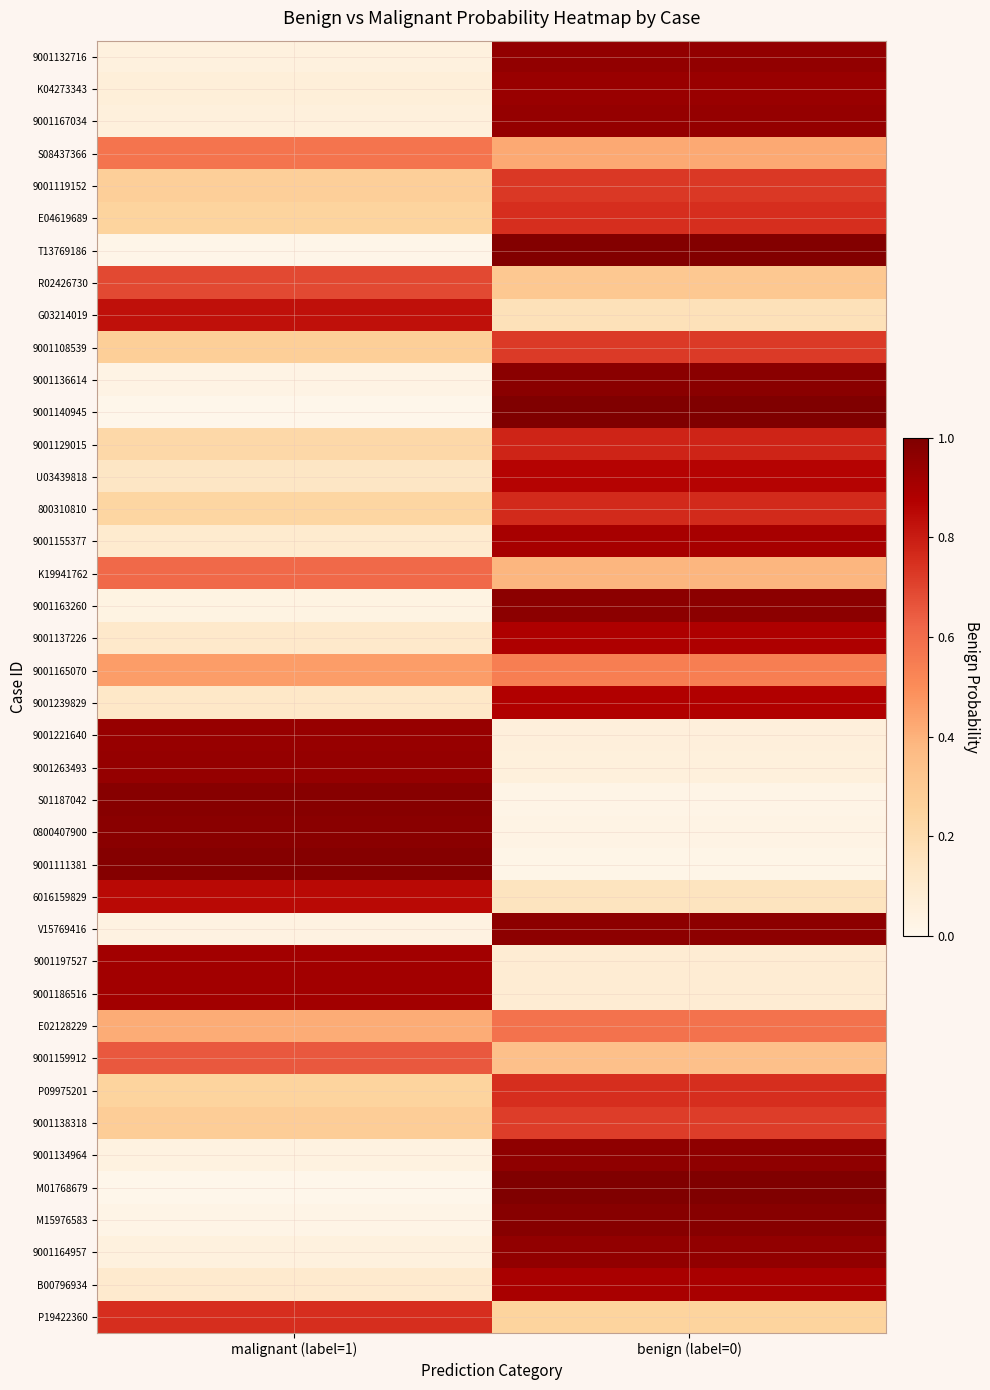

Reading left to right, transcribe all the data shown in this chart.

9001132716: malignant (label=1)=0.0	benign (label=0)=1.0
K04273343: malignant (label=1)=0.1	benign (label=0)=0.9
9001167034: malignant (label=1)=0.1	benign (label=0)=0.9
S08437366: malignant (label=1)=0.6	benign (label=0)=0.4
9001119152: malignant (label=1)=0.3	benign (label=0)=0.7
E04619689: malignant (label=1)=0.2	benign (label=0)=0.8
T13769186: malignant (label=1)=0.0	benign (label=0)=1.0
R02426730: malignant (label=1)=0.7	benign (label=0)=0.3
G03214019: malignant (label=1)=0.8	benign (label=0)=0.2
9001108539: malignant (label=1)=0.3	benign (label=0)=0.7
9001136614: malignant (label=1)=0.0	benign (label=0)=1.0
9001140945: malignant (label=1)=0.0	benign (label=0)=1.0
9001129015: malignant (label=1)=0.2	benign (label=0)=0.8
U03439818: malignant (label=1)=0.1	benign (label=0)=0.9
800310810: malignant (label=1)=0.2	benign (label=0)=0.8
9001155377: malignant (label=1)=0.1	benign (label=0)=0.9
K19941762: malignant (label=1)=0.6	benign (label=0)=0.4
9001163260: malignant (label=1)=0.0	benign (label=0)=1.0
9001137226: malignant (label=1)=0.1	benign (label=0)=0.9
9001165070: malignant (label=1)=0.5	benign (label=0)=0.5
9001239829: malignant (label=1)=0.1	benign (label=0)=0.9
9001221640: malignant (label=1)=0.9	benign (label=0)=0.1
9001263493: malignant (label=1)=0.9	benign (label=0)=0.1
S01187042: malignant (label=1)=1.0	benign (label=0)=0.0
0800407900: malignant (label=1)=1.0	benign (label=0)=0.0
9001111381: malignant (label=1)=1.0	benign (label=0)=0.0
6016159829: malignant (label=1)=0.9	benign (label=0)=0.1
V15769416: malignant (label=1)=0.0	benign (label=0)=1.0
9001197527: malignant (label=1)=0.9	benign (label=0)=0.1
9001186516: malignant (label=1)=0.9	benign (label=0)=0.1
E02128229: malignant (label=1)=0.4	benign (label=0)=0.6
9001159912: malignant (label=1)=0.7	benign (label=0)=0.3
P09975201: malignant (label=1)=0.2	benign (label=0)=0.8
9001138318: malignant (label=1)=0.3	benign (label=0)=0.7
9001134964: malignant (label=1)=0.0	benign (label=0)=1.0
M01768679: malignant (label=1)=0.0	benign (label=0)=1.0
M15976583: malignant (label=1)=0.0	benign (label=0)=1.0
9001164957: malignant (label=1)=0.0	benign (label=0)=1.0
B00796934: malignant (label=1)=0.1	benign (label=0)=0.9
P19422360: malignant (label=1)=0.8	benign (label=0)=0.2